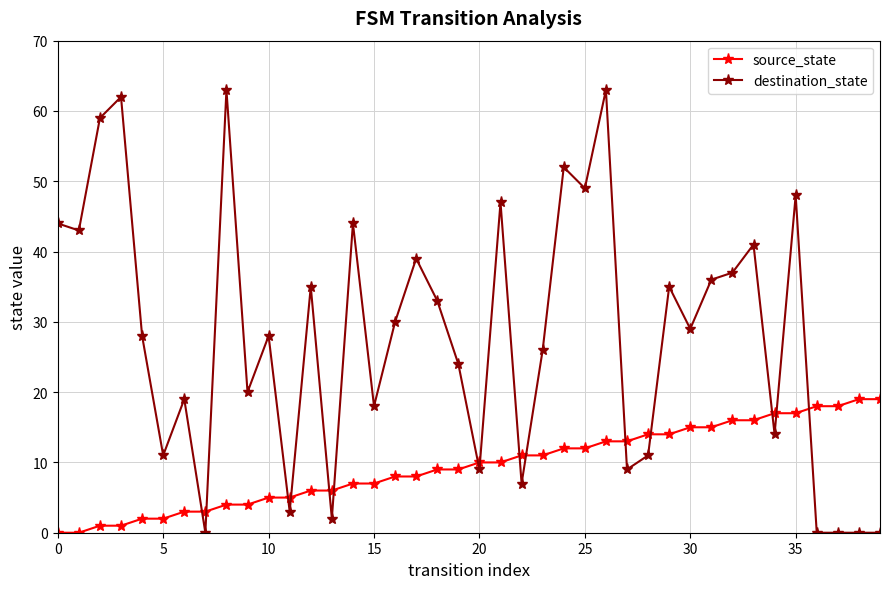

True or false: destination_state has more than 2 points higher than both neighbors.

True